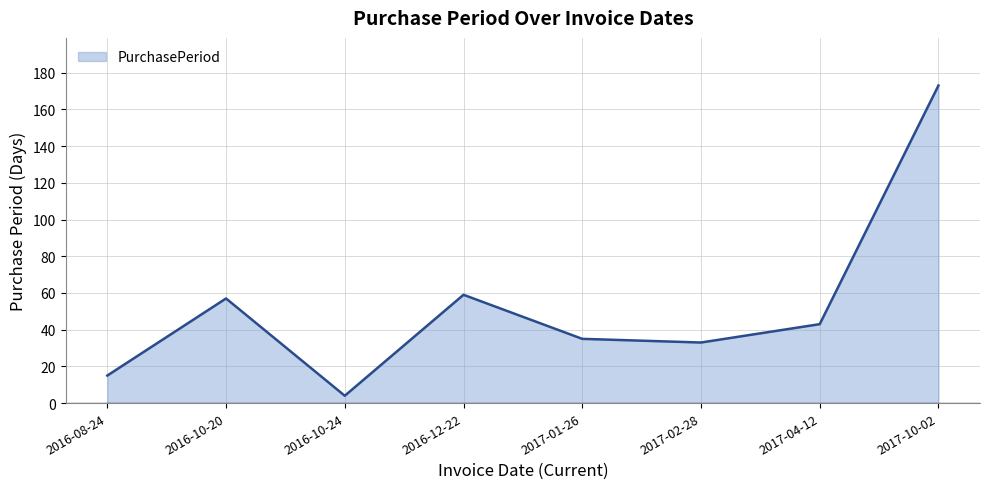

How many interior local valleys (lower than both neighbors) does the data have?

2